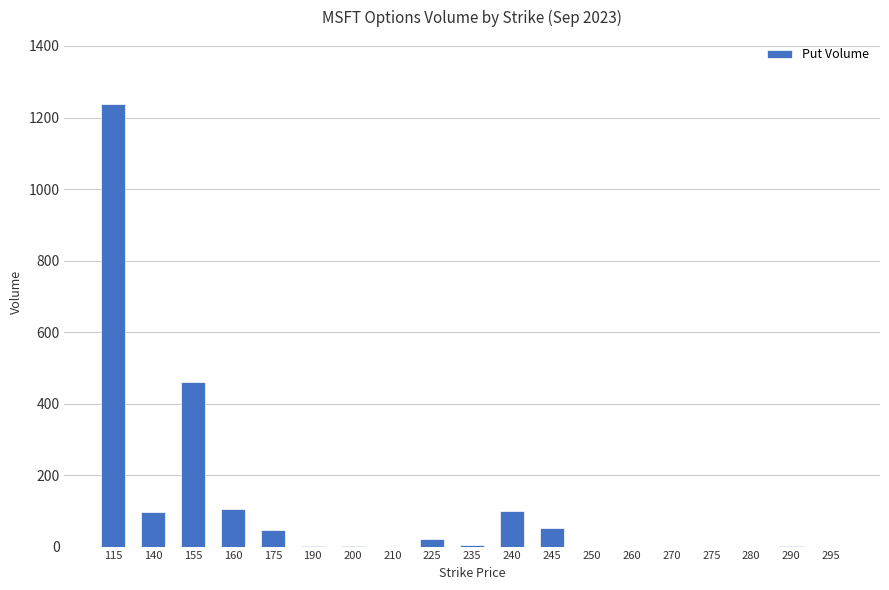

Which has a higher value, 260 or 175?

175